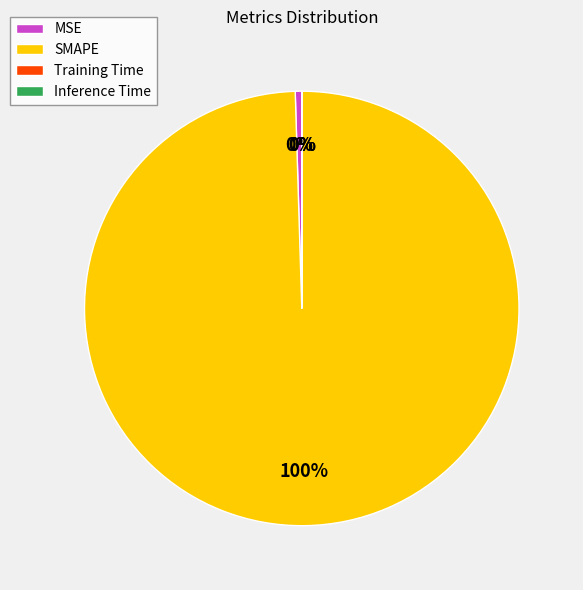

Is it true that MSE is 10% of the pie?

False